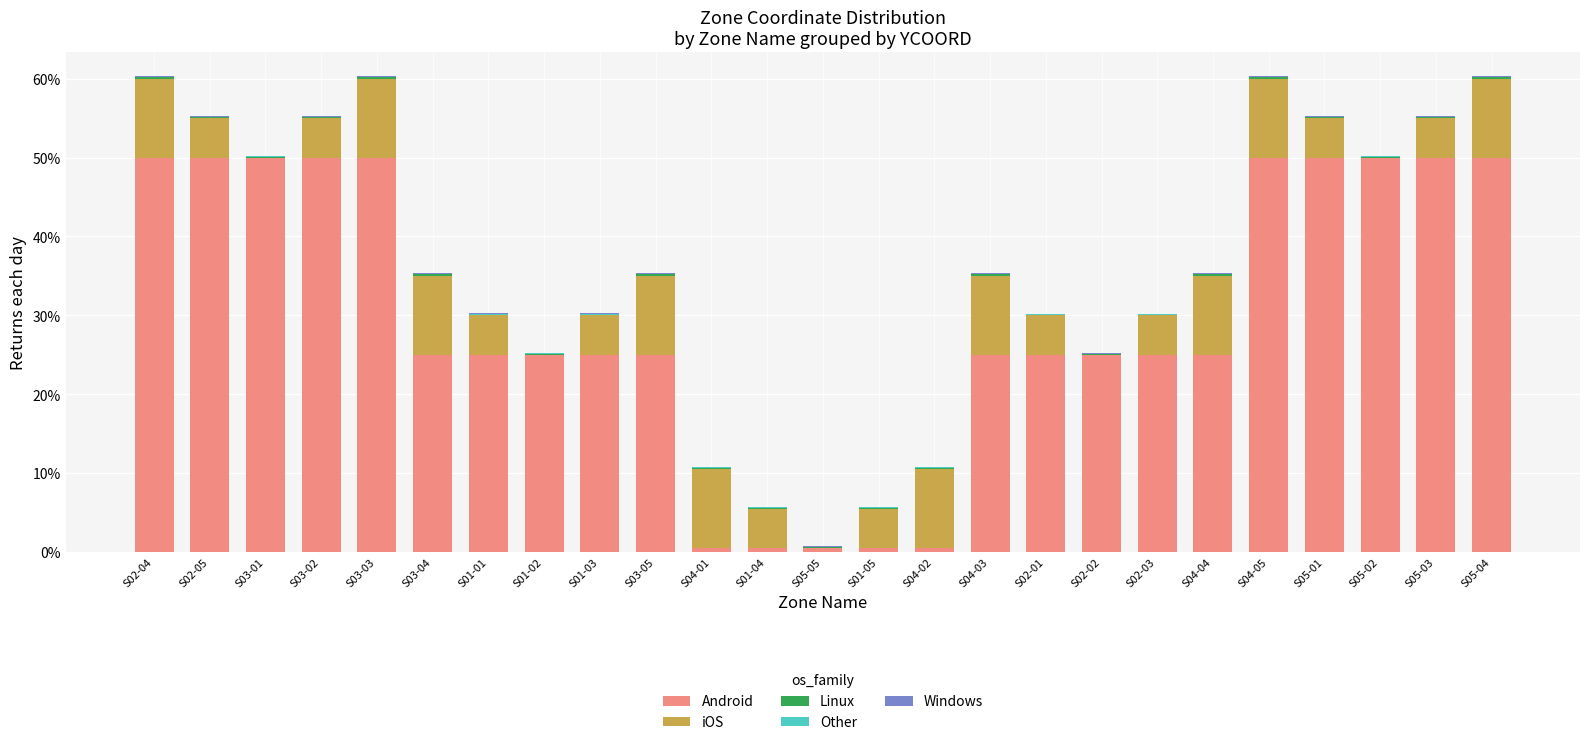

Does the chart contain stacked bars?

Yes